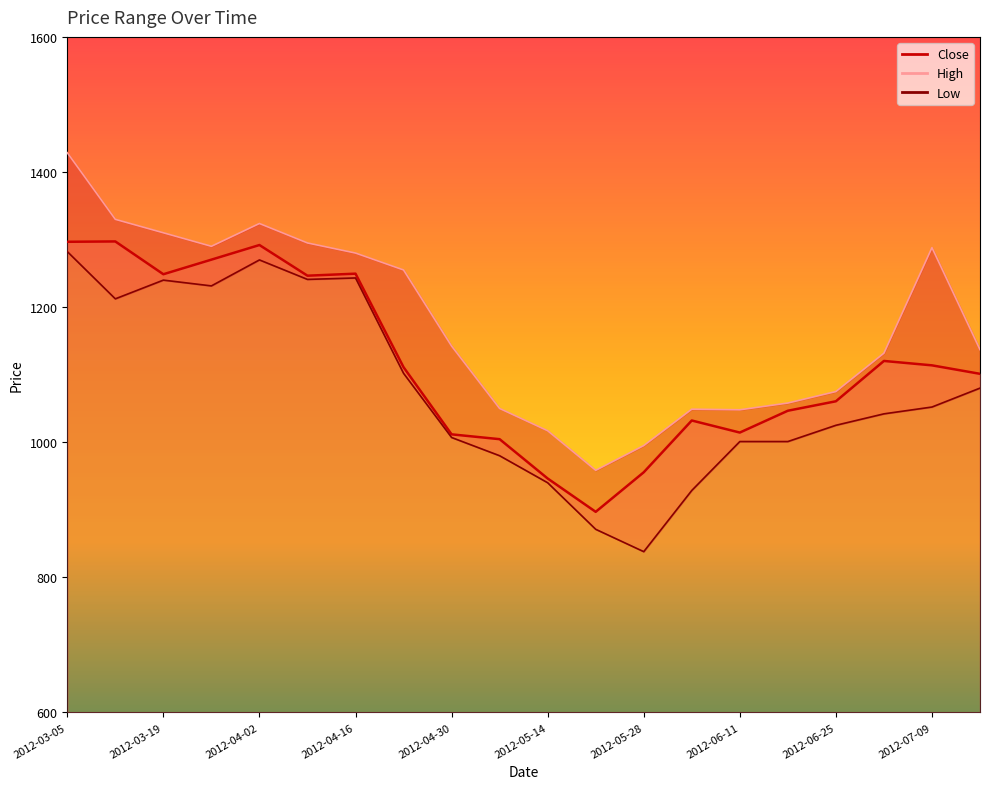

True or false: High has more than 2 interior local peaks.

True